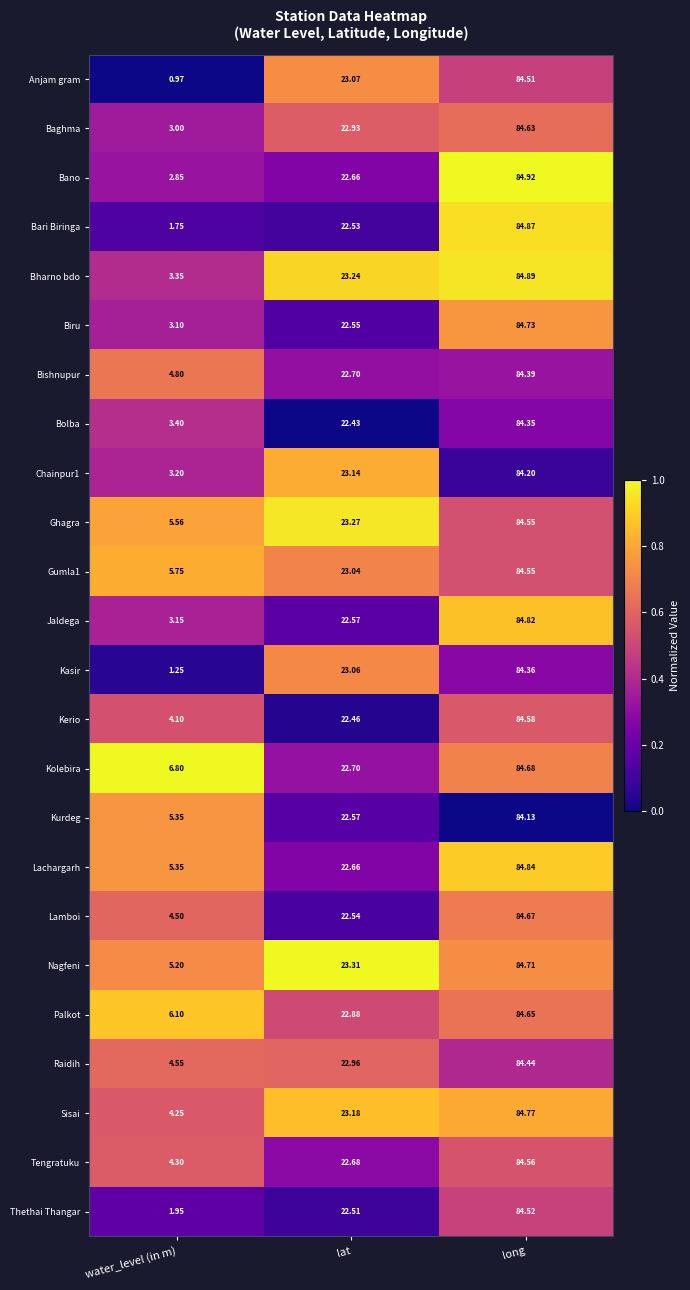

At which category is the sum across all series the highest?

long